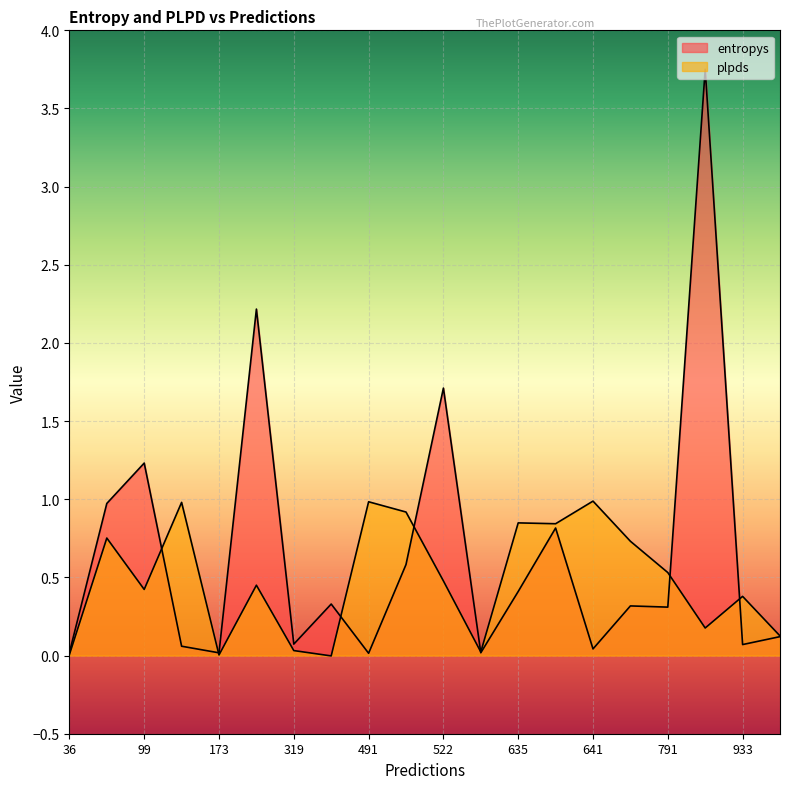

How many lines are shown in the chart?

2